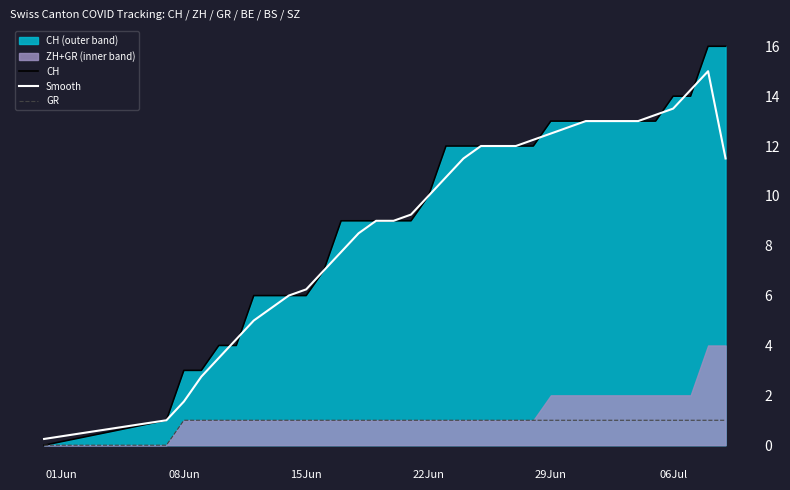

What is the maximum value for Smooth?

15.0